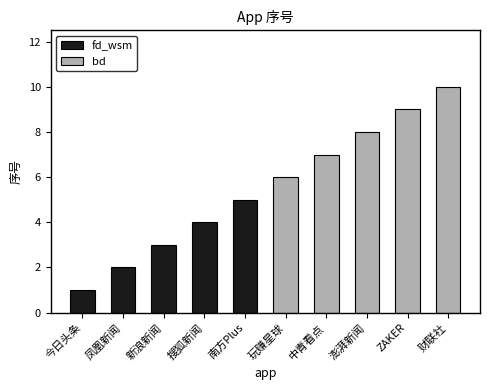

The value of fd_wsm at 搜狐新闻 is 4. True or false?

True